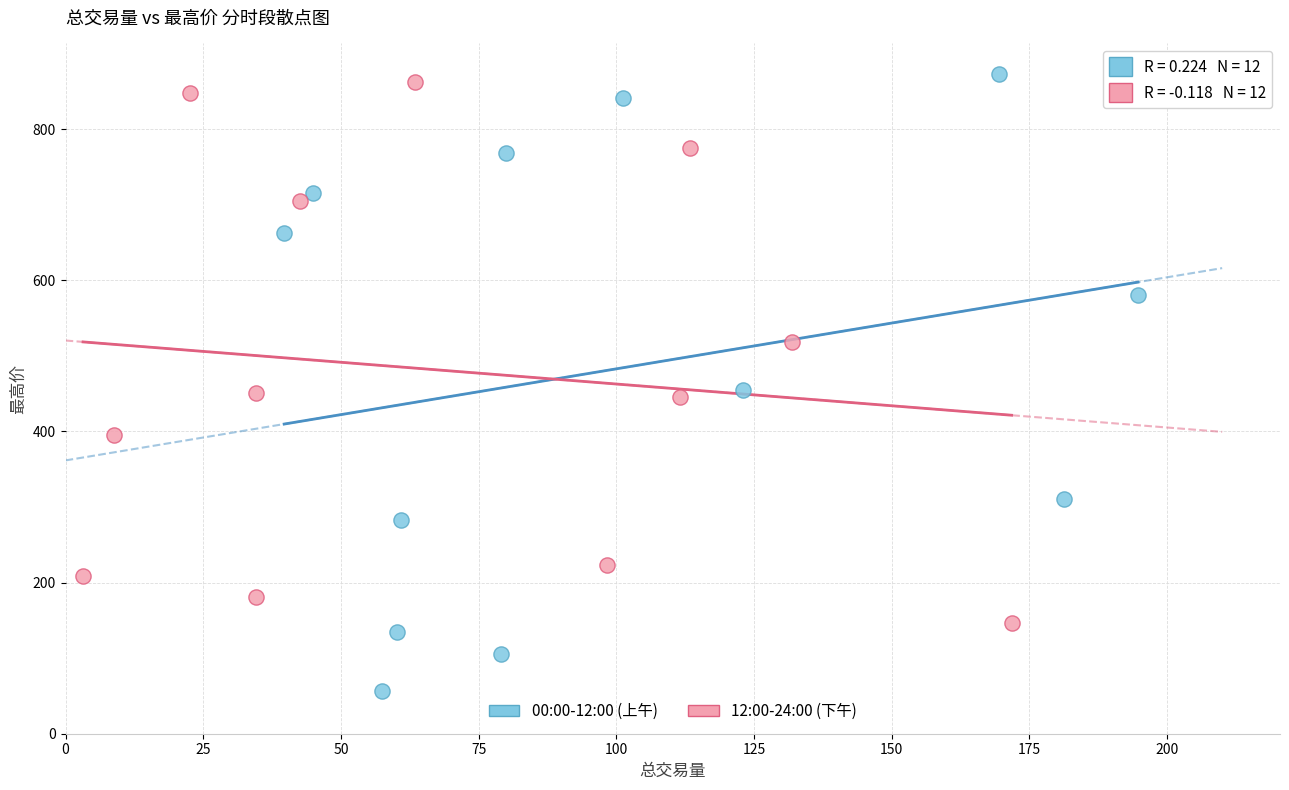

Which series contains the lowest Y value?

00:00-12:00 (上午)